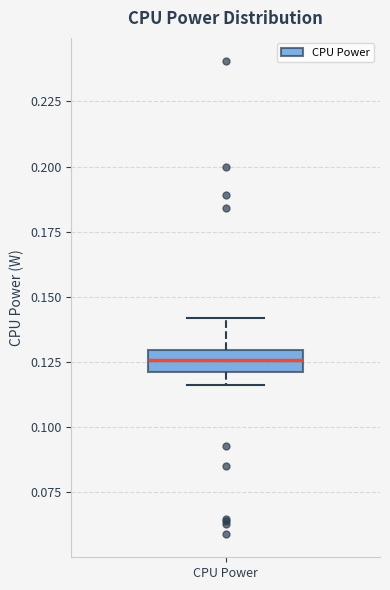

Where does the median line of the box for CPU Power sit on the y-axis? The values are not printed on the chart, so give them approximately, as read against the axis.

0.125